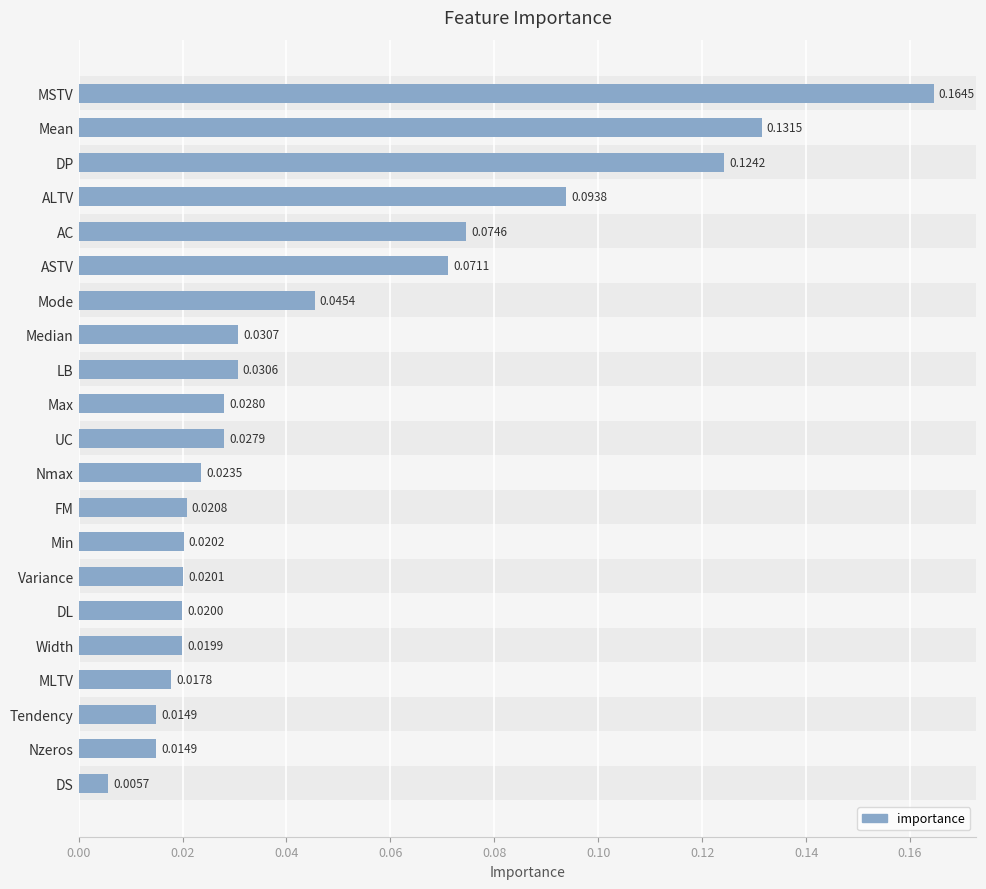

Between DP and FM, which is larger?

DP